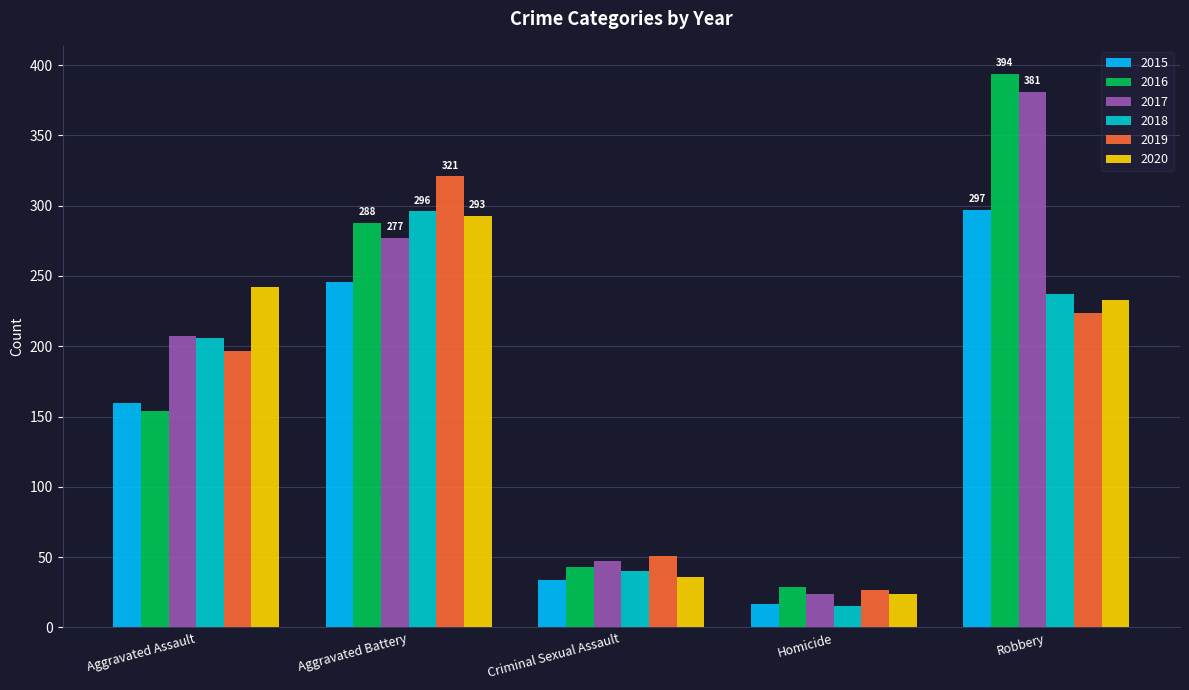

Rank the categories by 2018 value from highest to lowest.

Aggravated Battery, Robbery, Aggravated Assault, Criminal Sexual Assault, Homicide